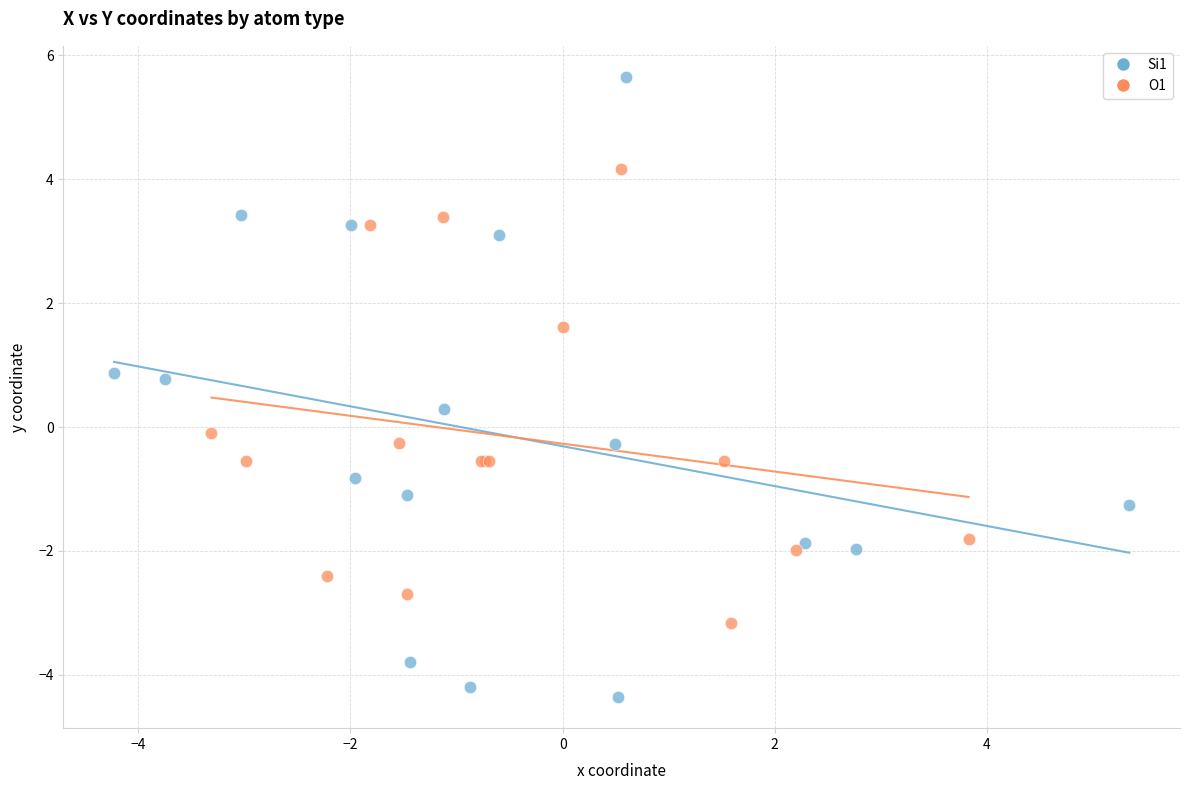

Which series reaches the minimum Y coordinate?

Si1